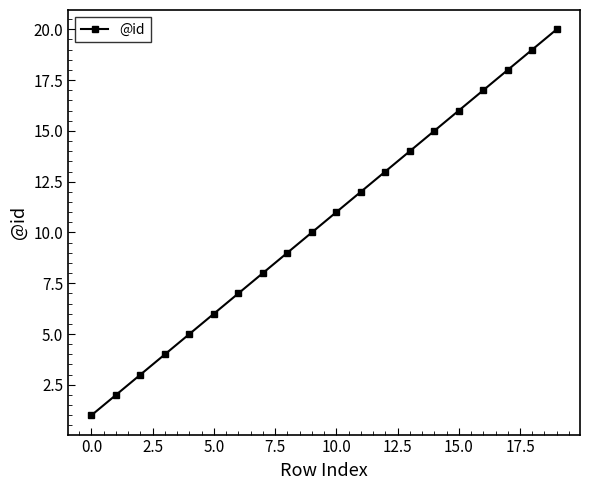

What is the difference between the second highest and second lowest values?

17